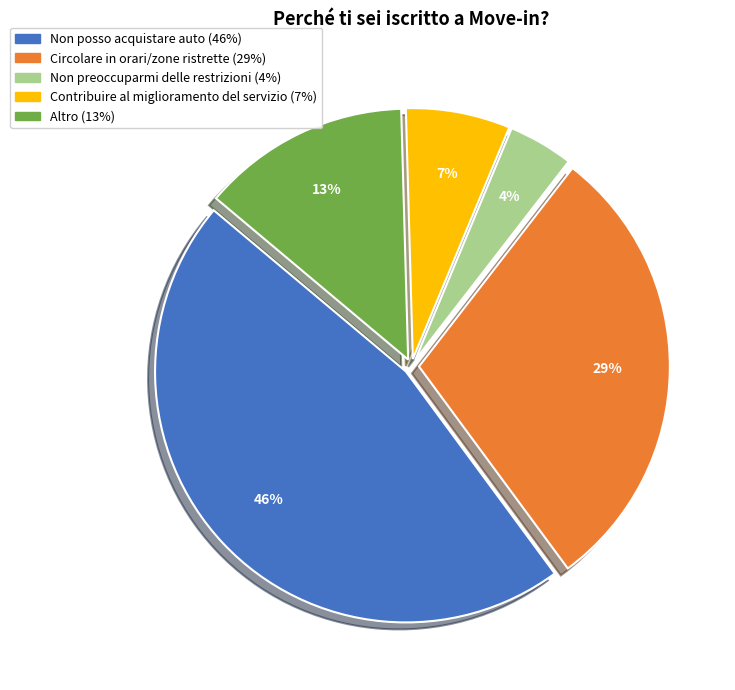

Approximately how many times larger is the value at Circolare in orari/zone ristrette (29%) compared to Non posso acquistare auto (46%)?

0.6